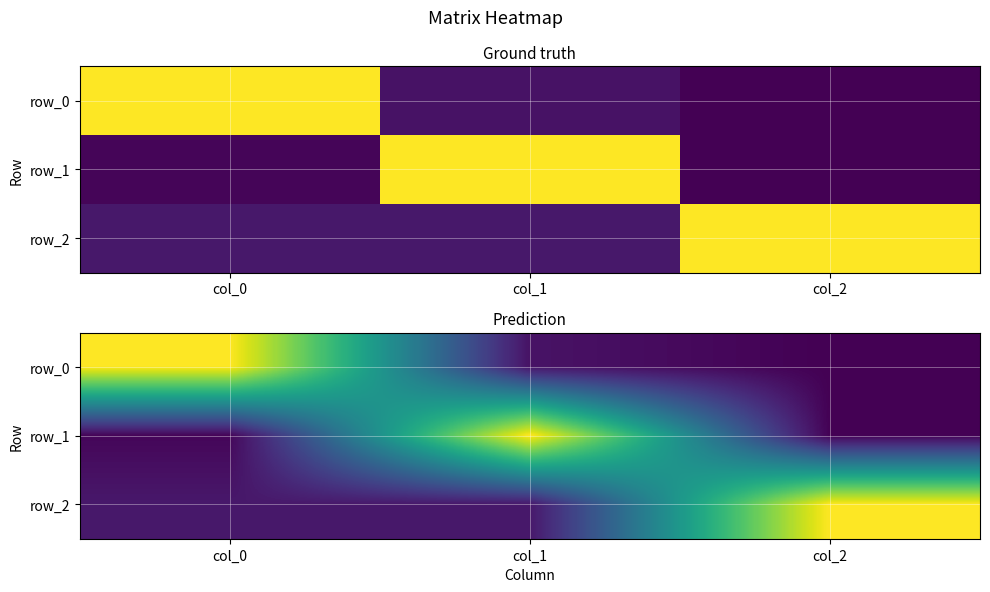

Is it true that row_0 equals -0.0 at col_2?

True